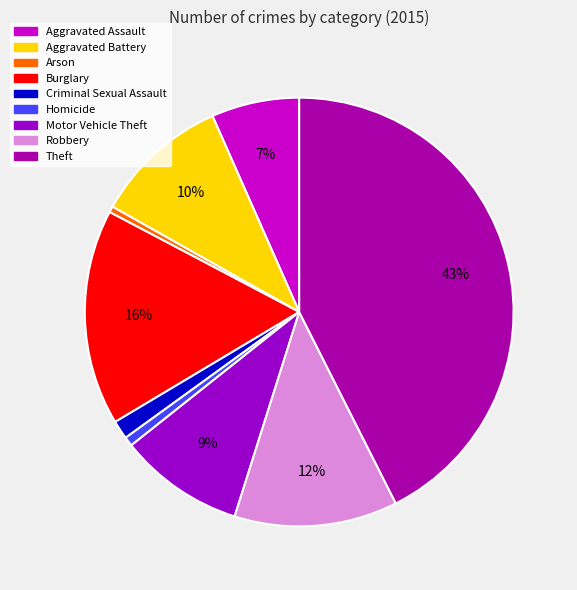

To the nearest percent, what is the average slice percentage?

11%